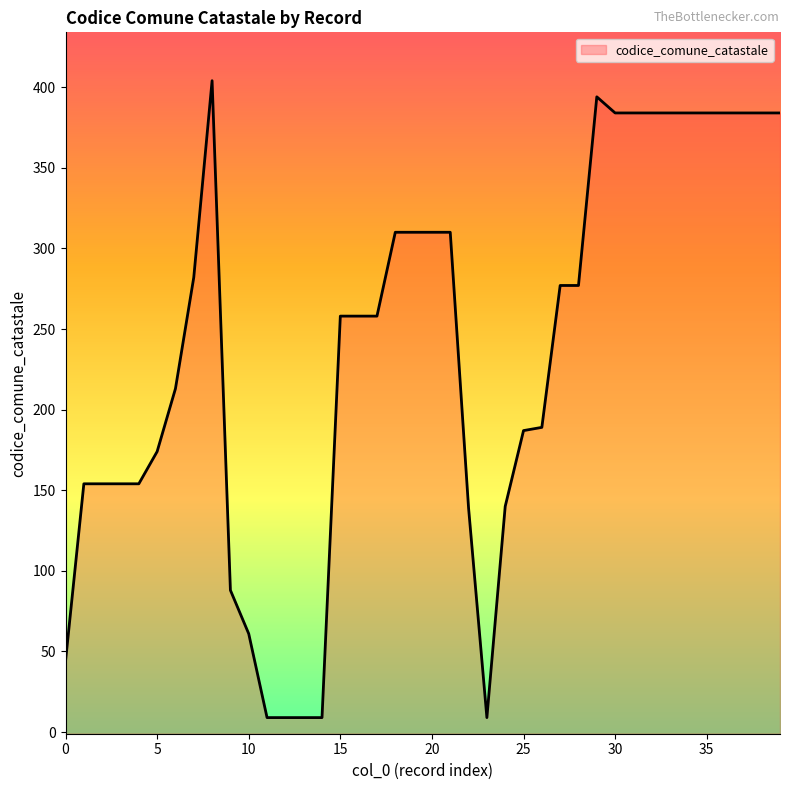

Approximately how many times larger is the value at 6 compared to 19?

0.7